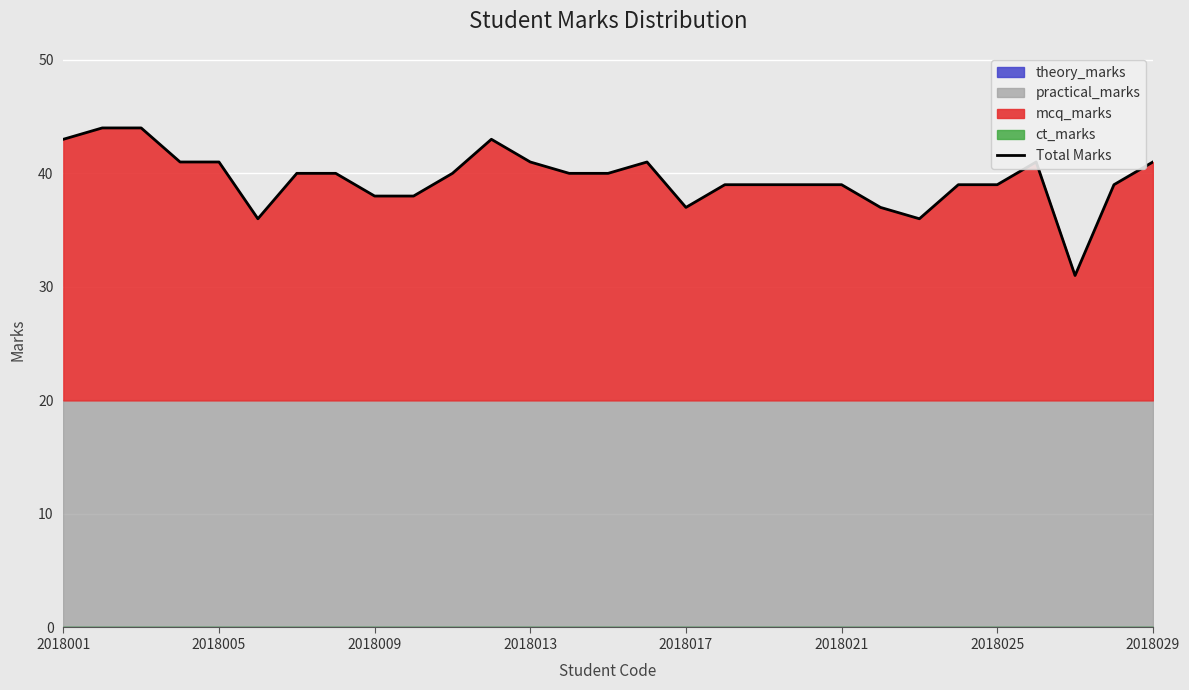

The value of Total Marks at 2018017 is 37. True or false?

True